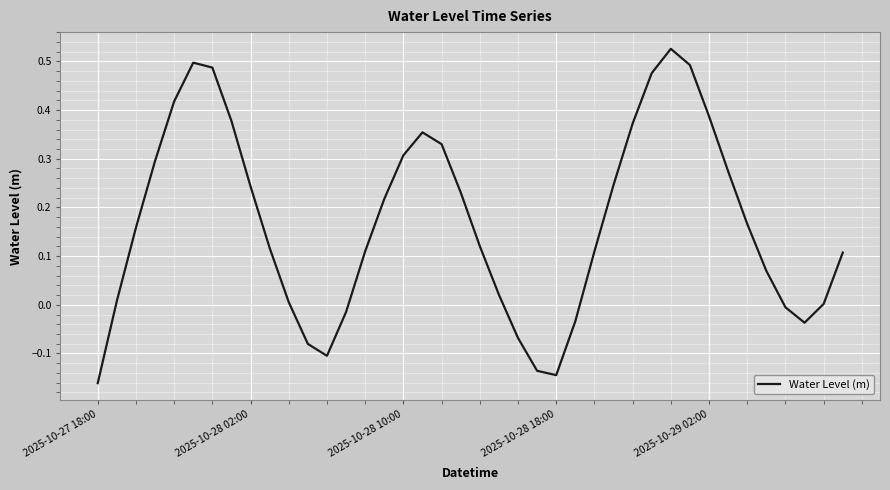

What is the difference between the maximum and minimum values?

0.7